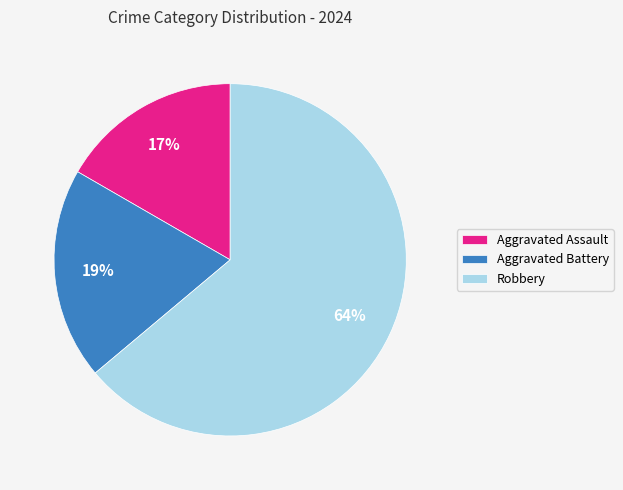

Between Aggravated Assault and Robbery, which is larger?

Robbery